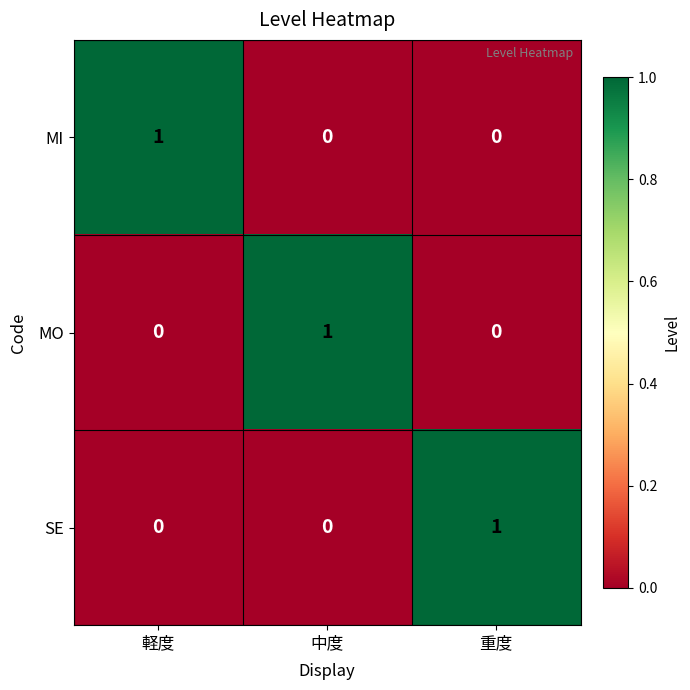

Reading left to right, list all the values displayed in this chart.

MI: 1	0	0
MO: 0	1	0
SE: 0	0	1